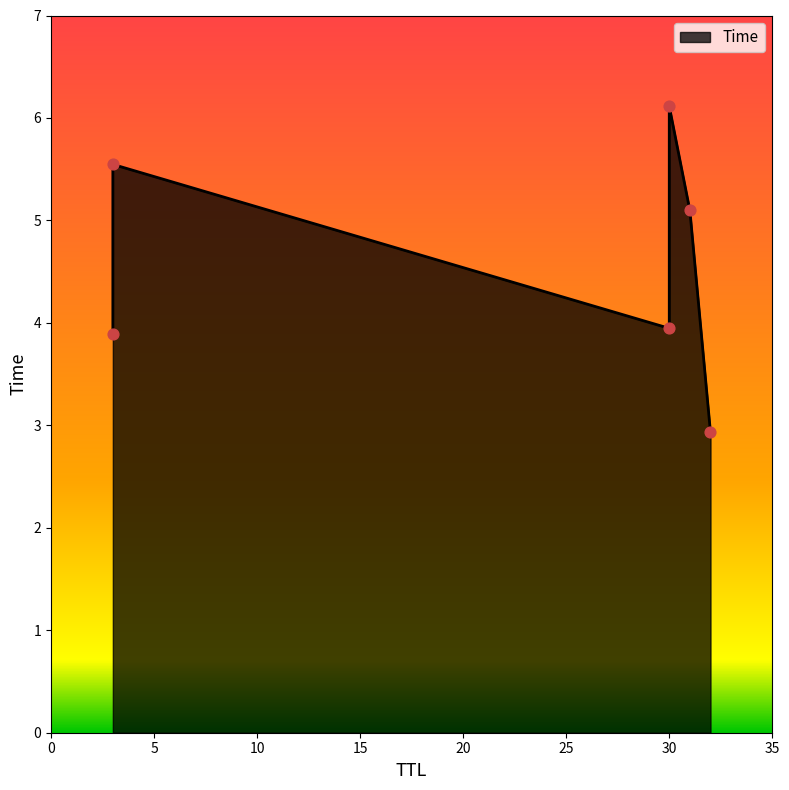

Between 30 and 3, which is larger?

3